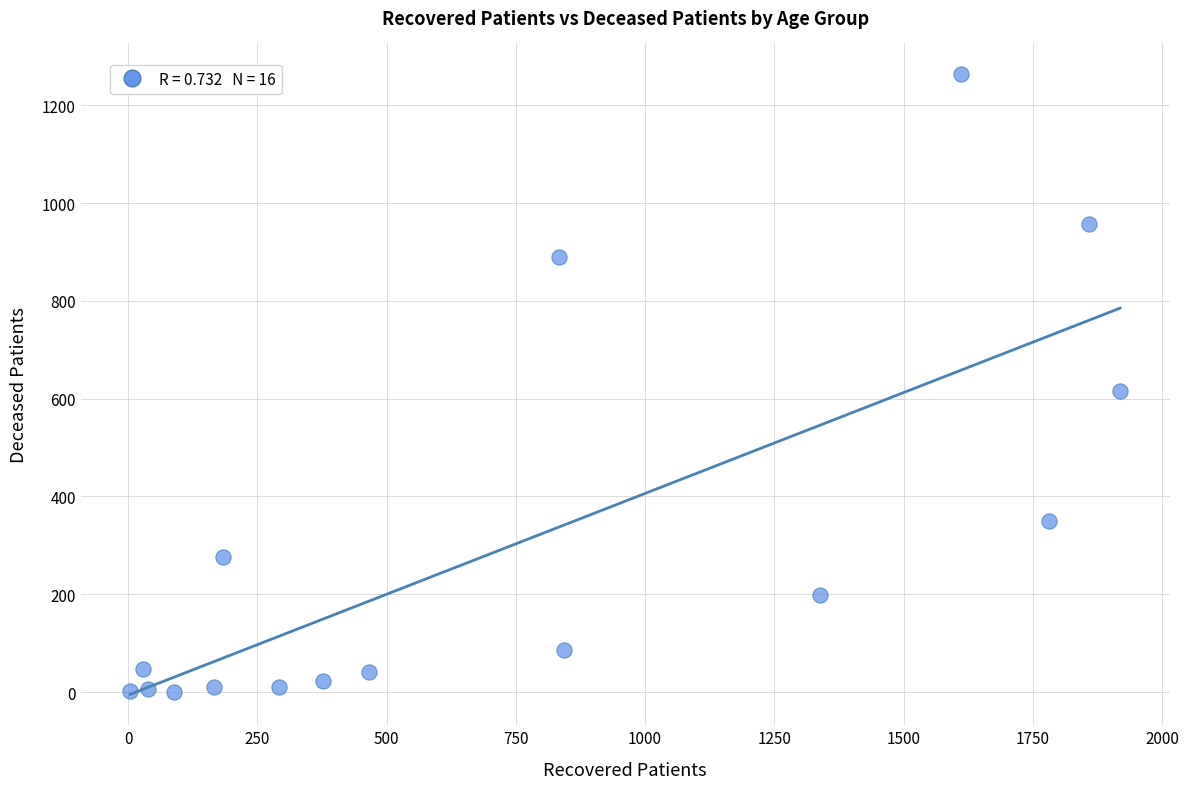

What Y value in the scatter plot is closest to 631?

615